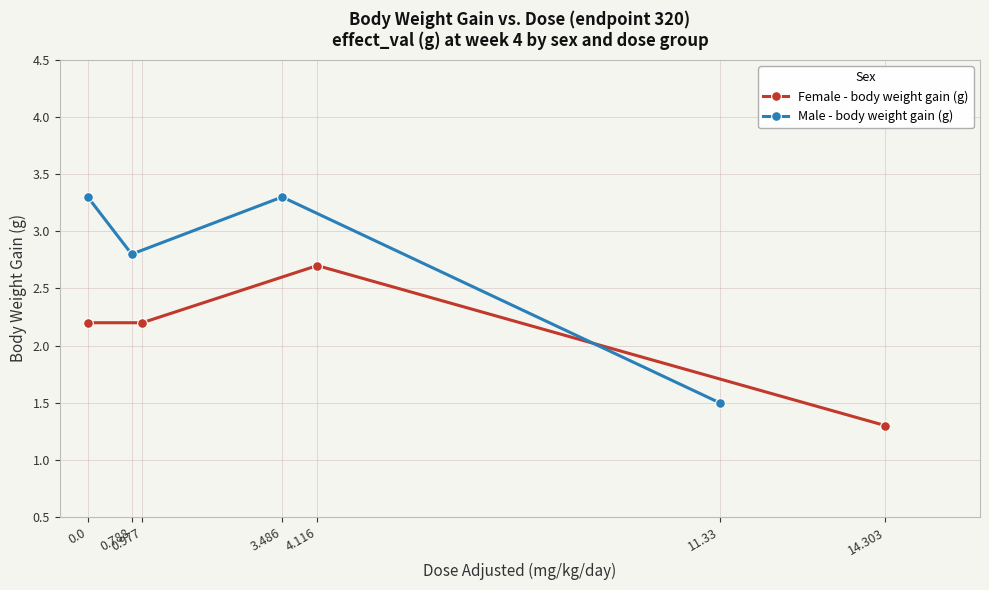

Which category has the lowest value in the Male - body weight gain (g) series?

11.33